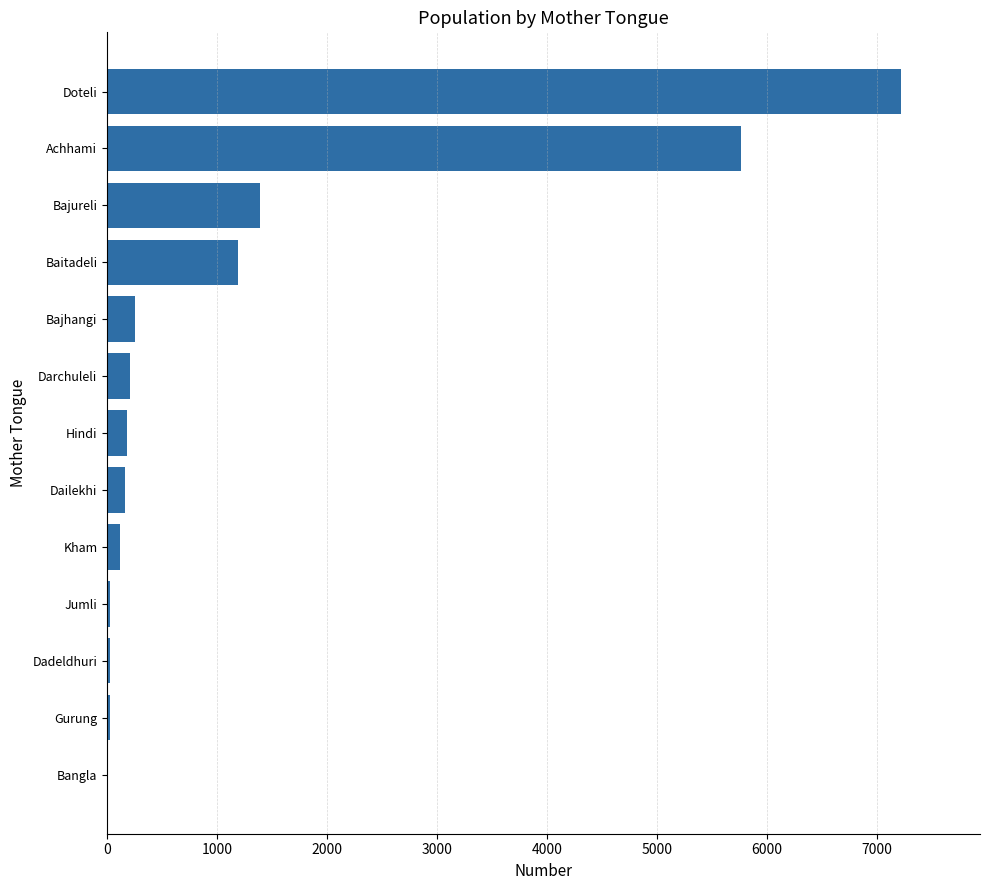

What is the change in value from Darchuleli to Achhami?

+5553